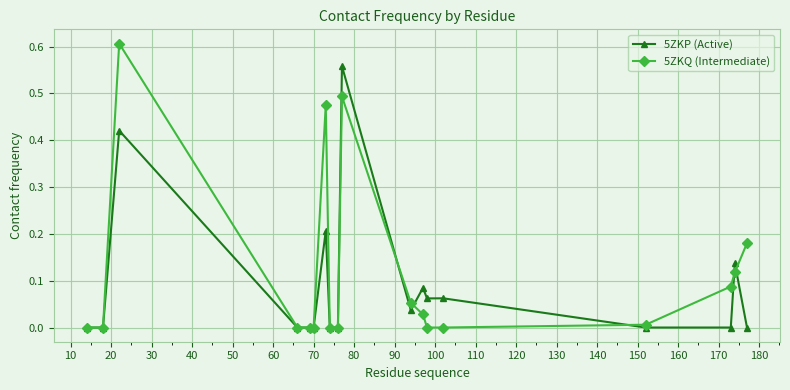

Rank the series by their maximum value, from highest to lowest.

5ZKQ (Intermediate), 5ZKP (Active)